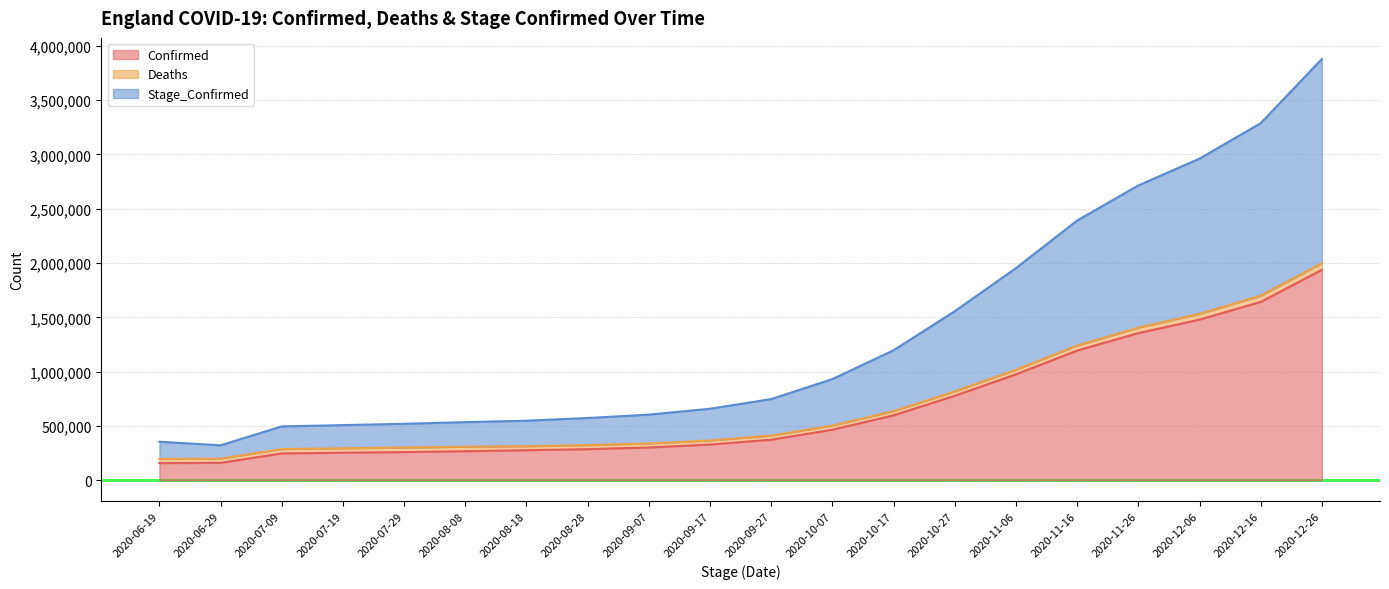

What is the difference between the highest and lowest values at 2020-11-06?

978062